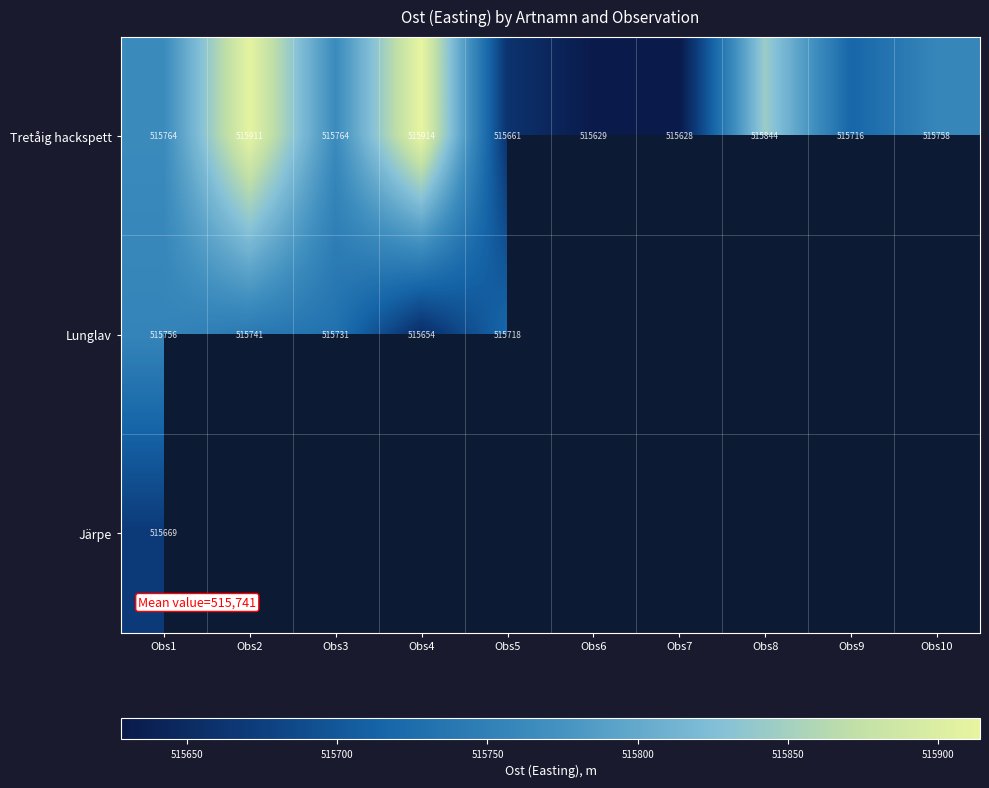

What is the greatest value displayed?

515914.0